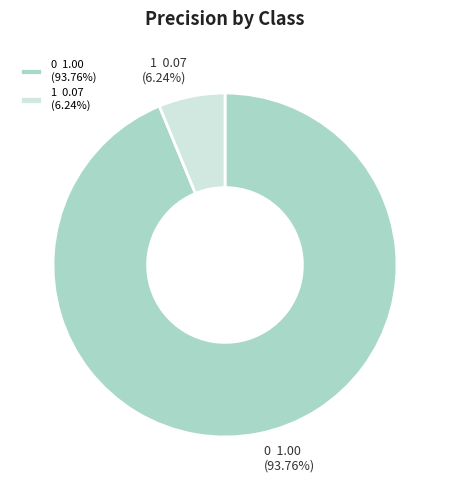

Count the number of slices in the pie.

2